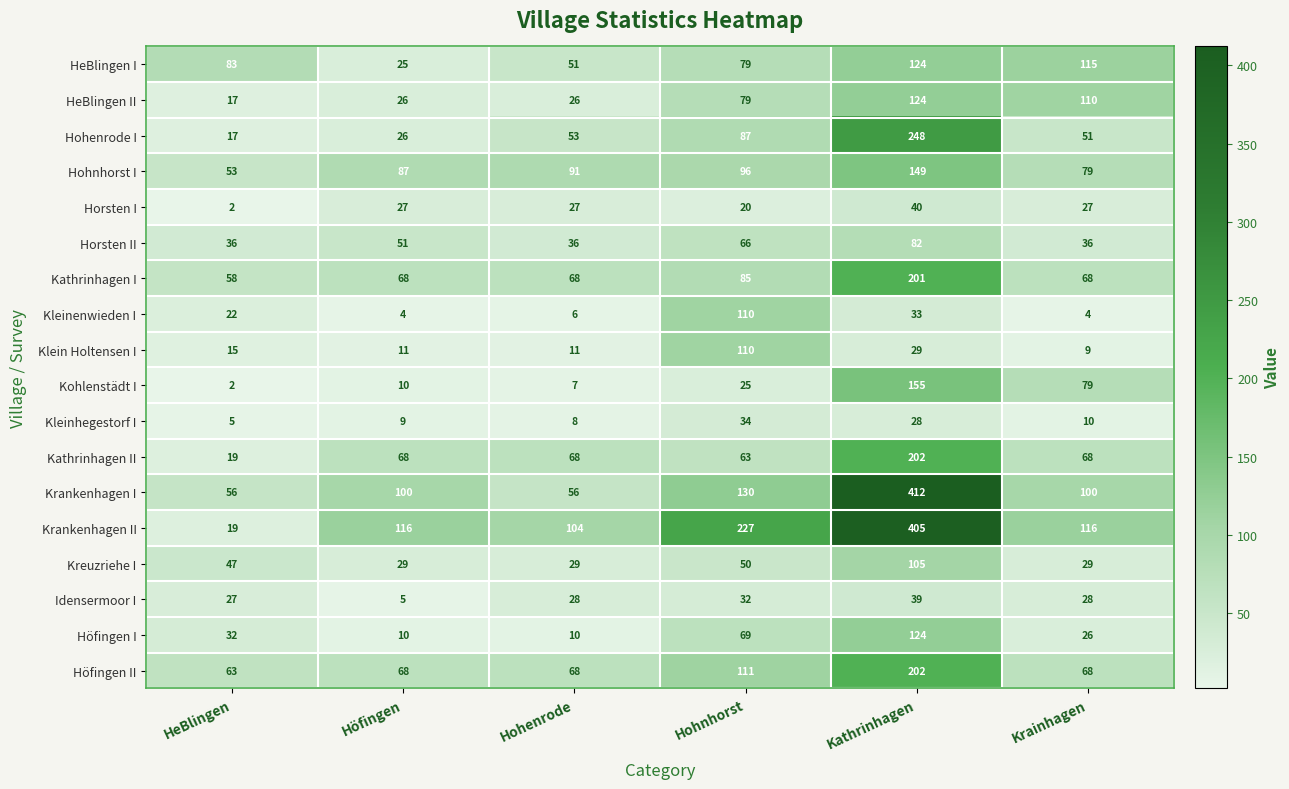

What is the sum of all Kathrinhagen II values?

488